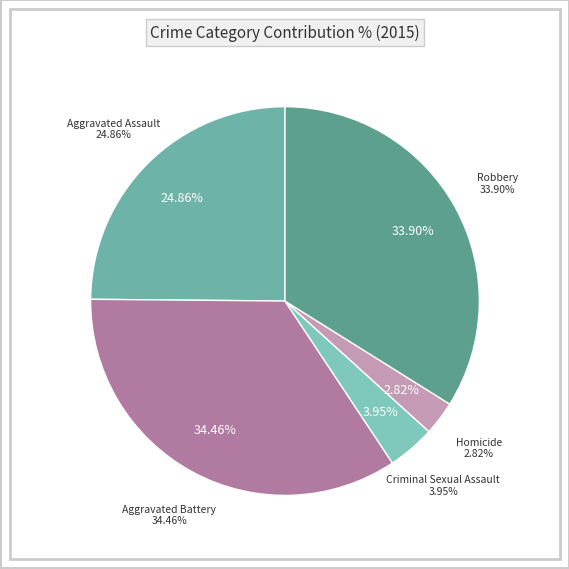

Count the number of slices in the pie.

5